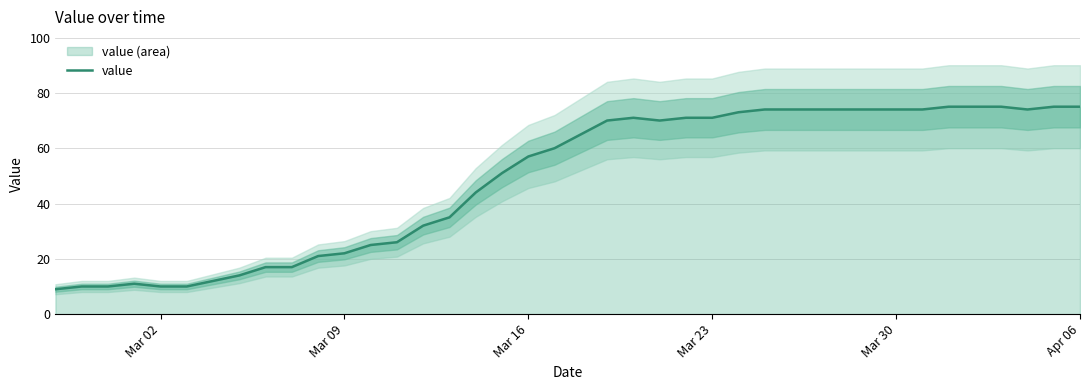

What is the maximum value for value?

75